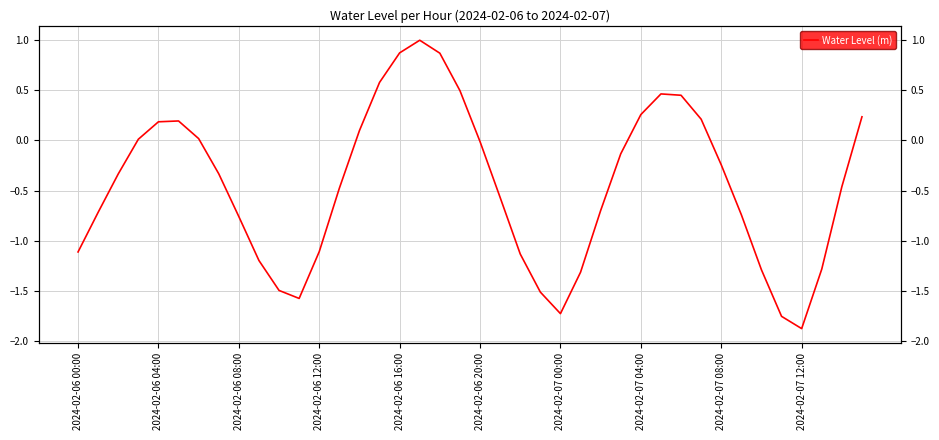

What is the difference between the second highest and second lowest values?

2.6